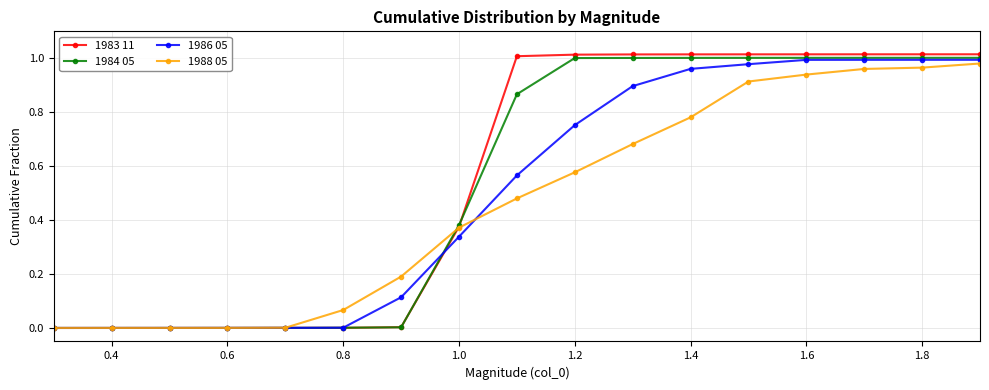

What is the sum of all 1986 05 values?

8.6